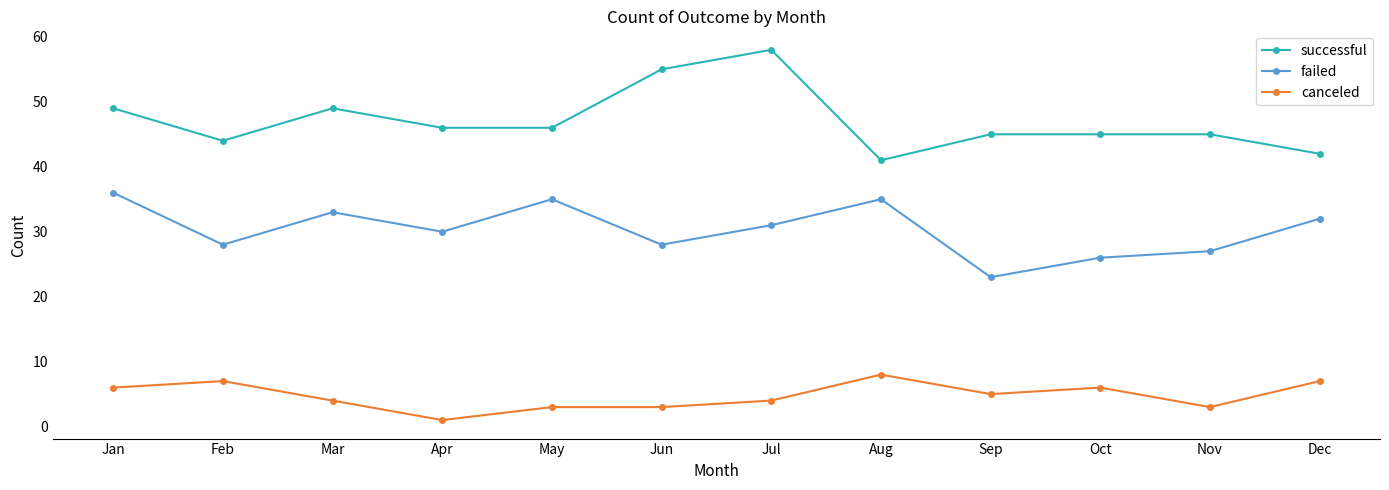

The value of failed at Aug is 57. True or false?

False